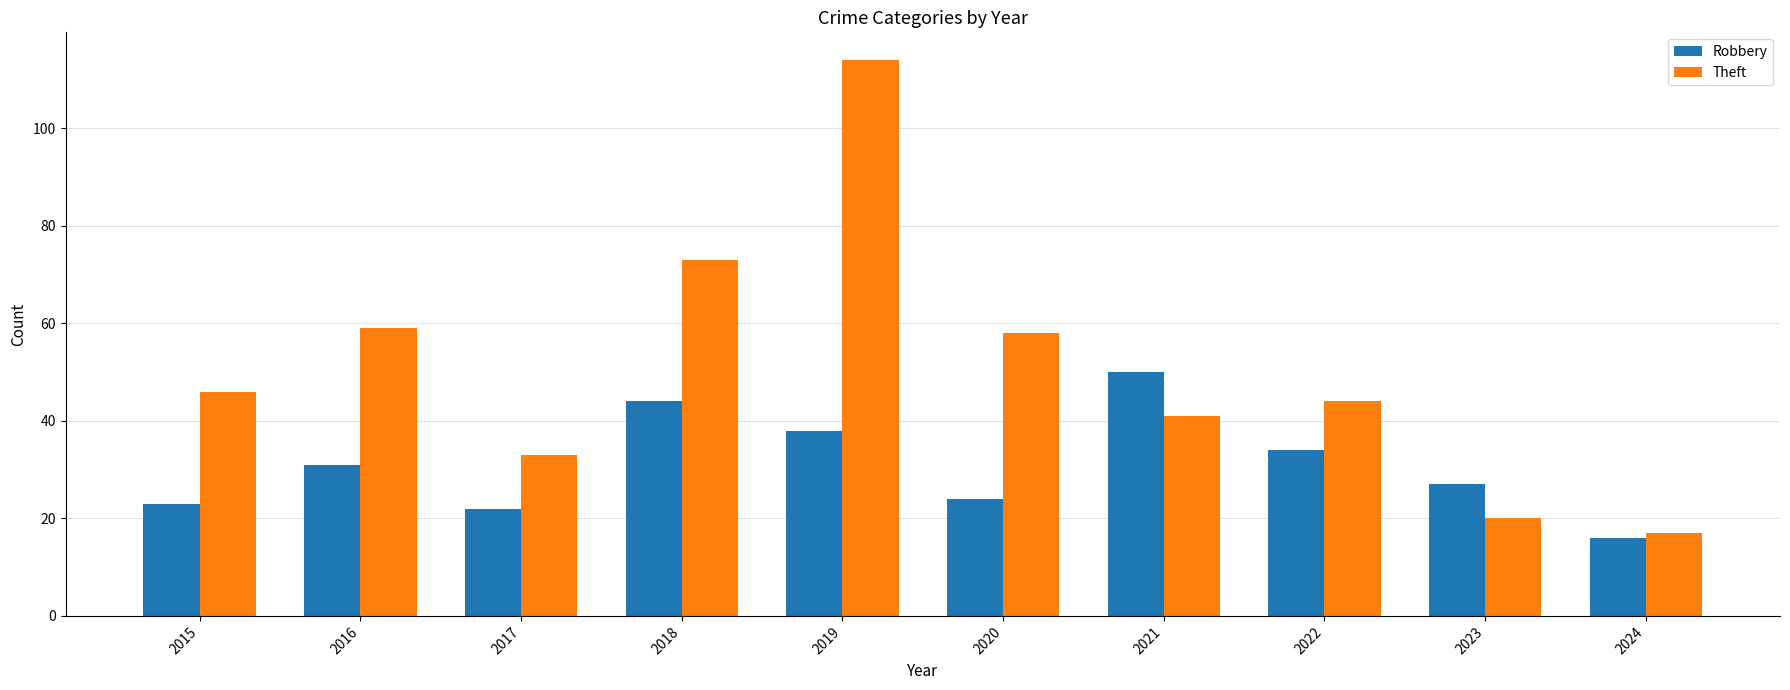

At which label is Theft closest to 65?

2016